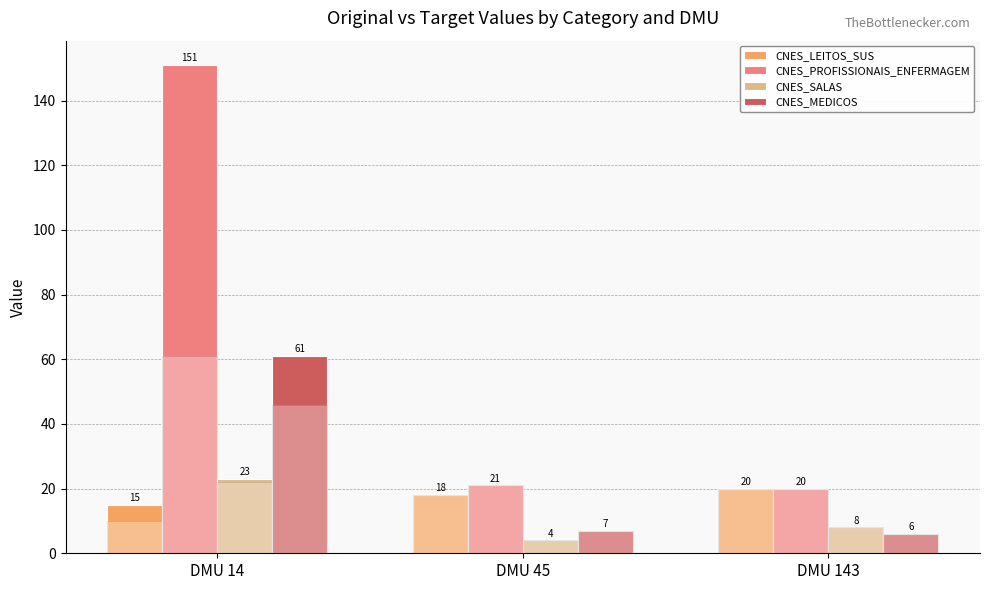

Between DMU 45 and DMU 14, which is larger?

DMU 45